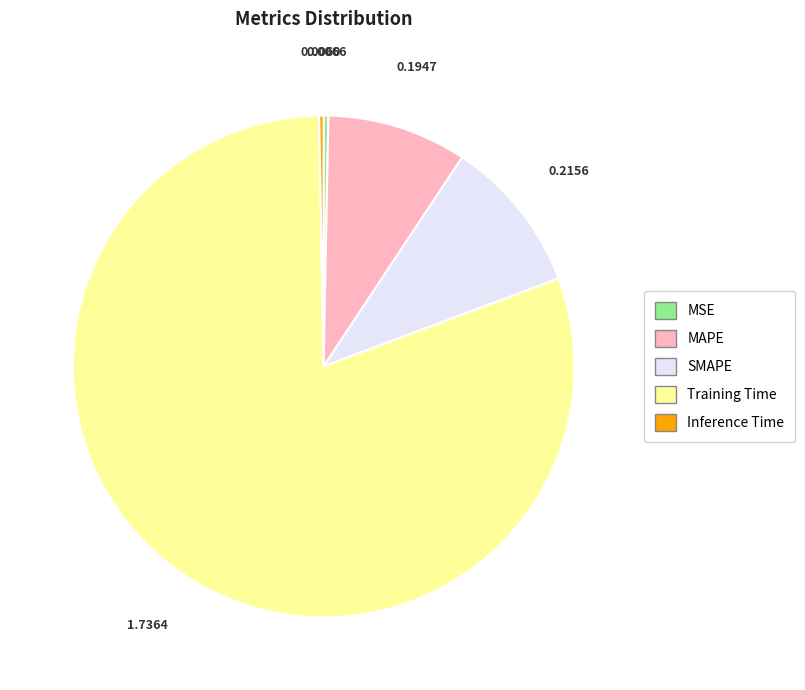

Does any single category account for the majority?

Yes